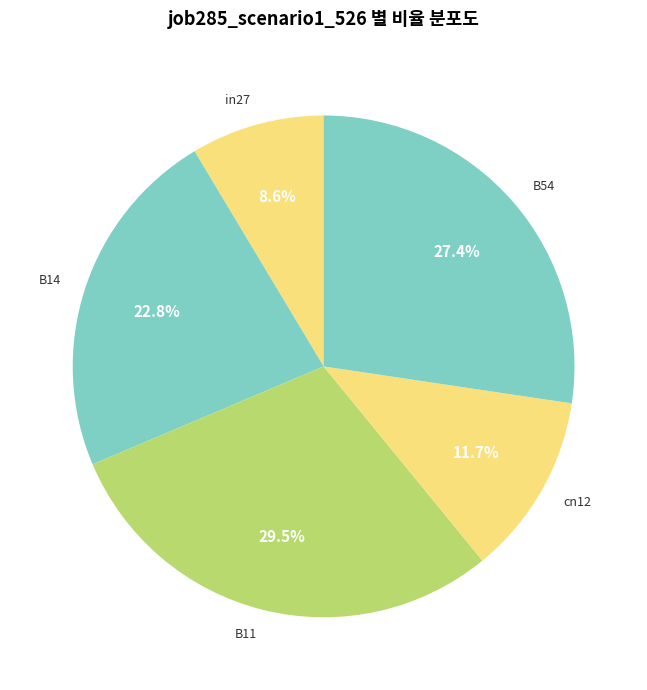

Between B54 and B14, which is larger?

B54